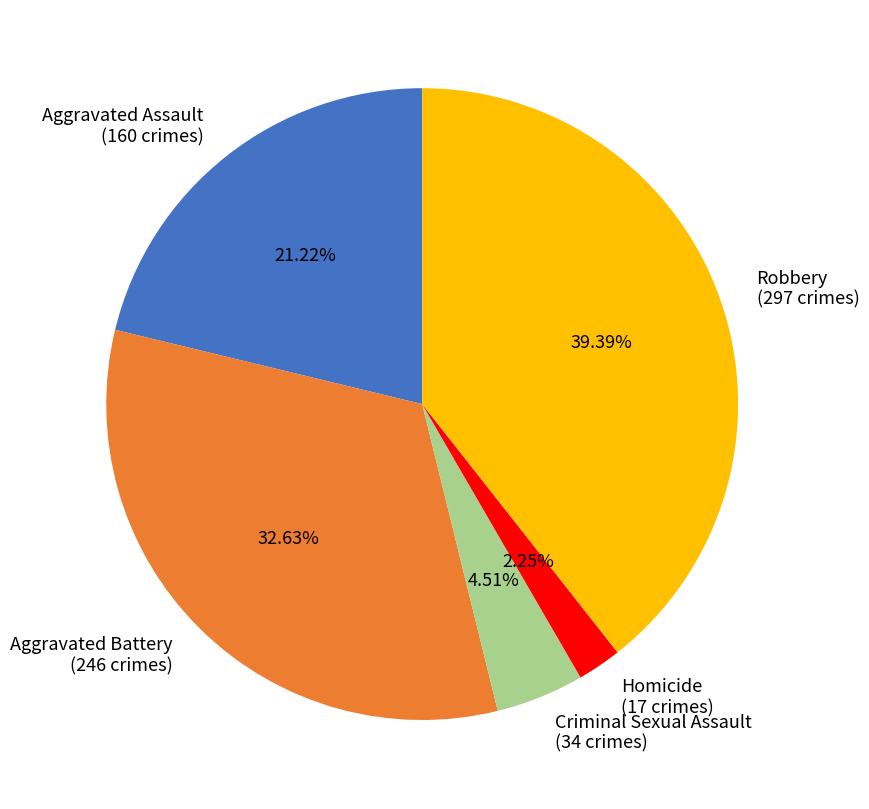

Rank the categories by value from highest to lowest.

Robbery, Aggravated Battery, Aggravated Assault, Criminal Sexual Assault, Homicide